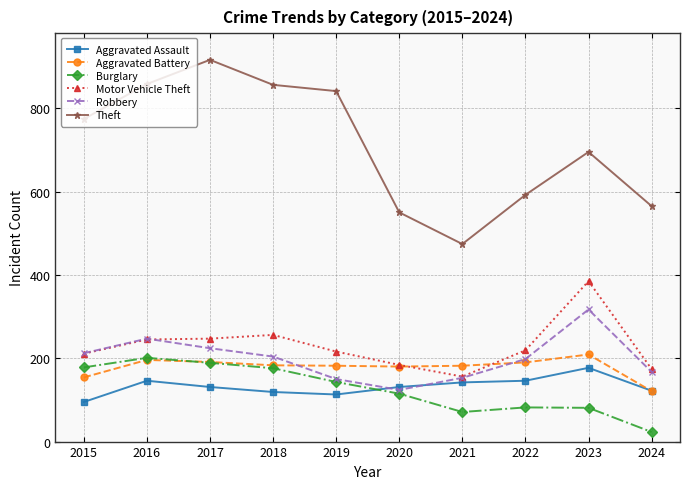

How many interior local peaks does the Theft series have?

2